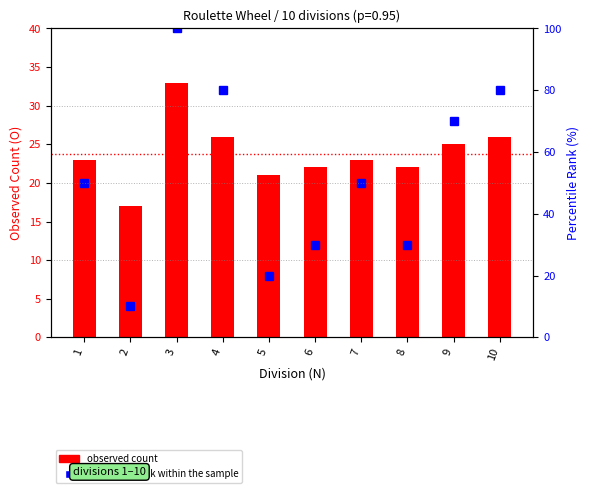

What are all the series names shown in the legend?

observed count, percentile rank within the sample